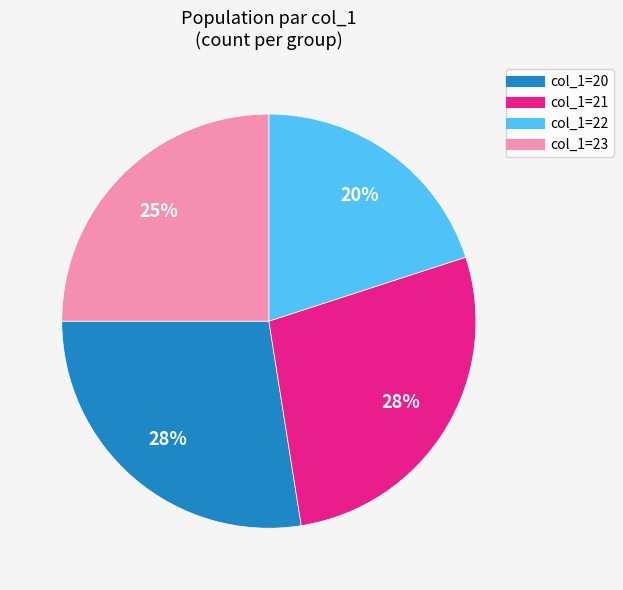

Does col_1=20 represent more than half of the total?

No